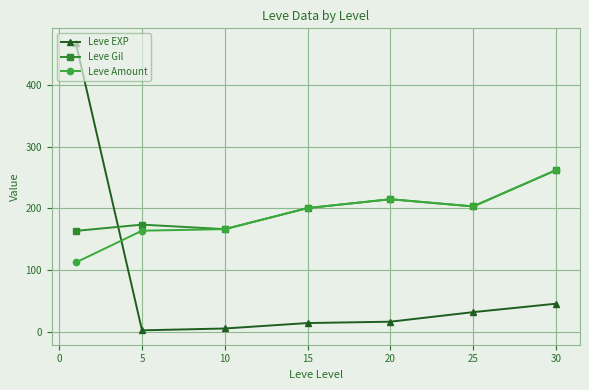

At how many categories does at least one series exceed 103?

7